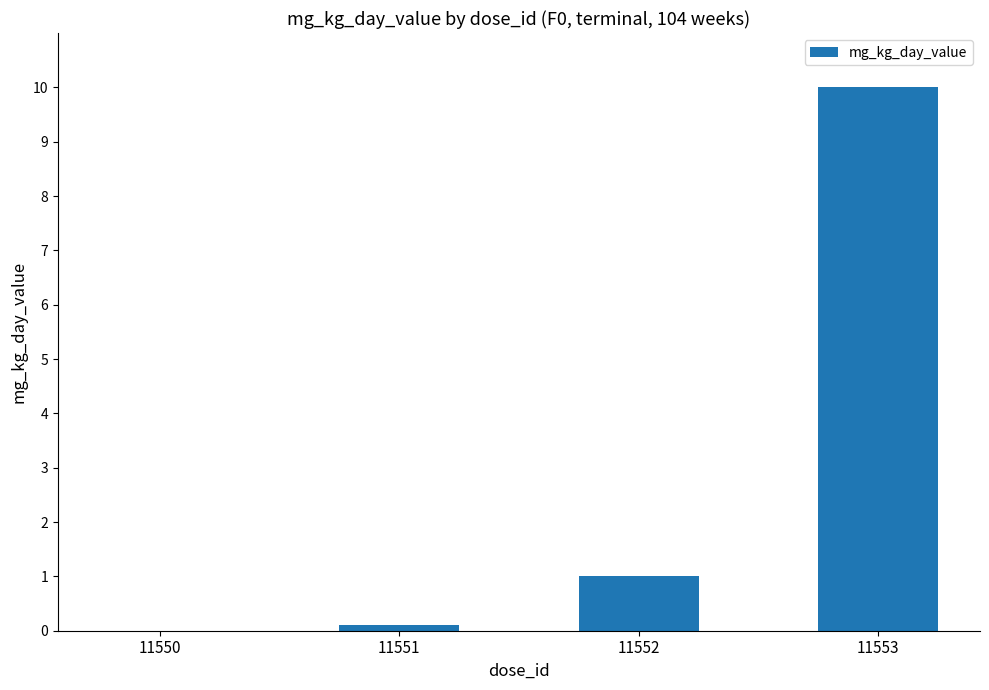

Which has a higher value, 11553 or 11550?

11553